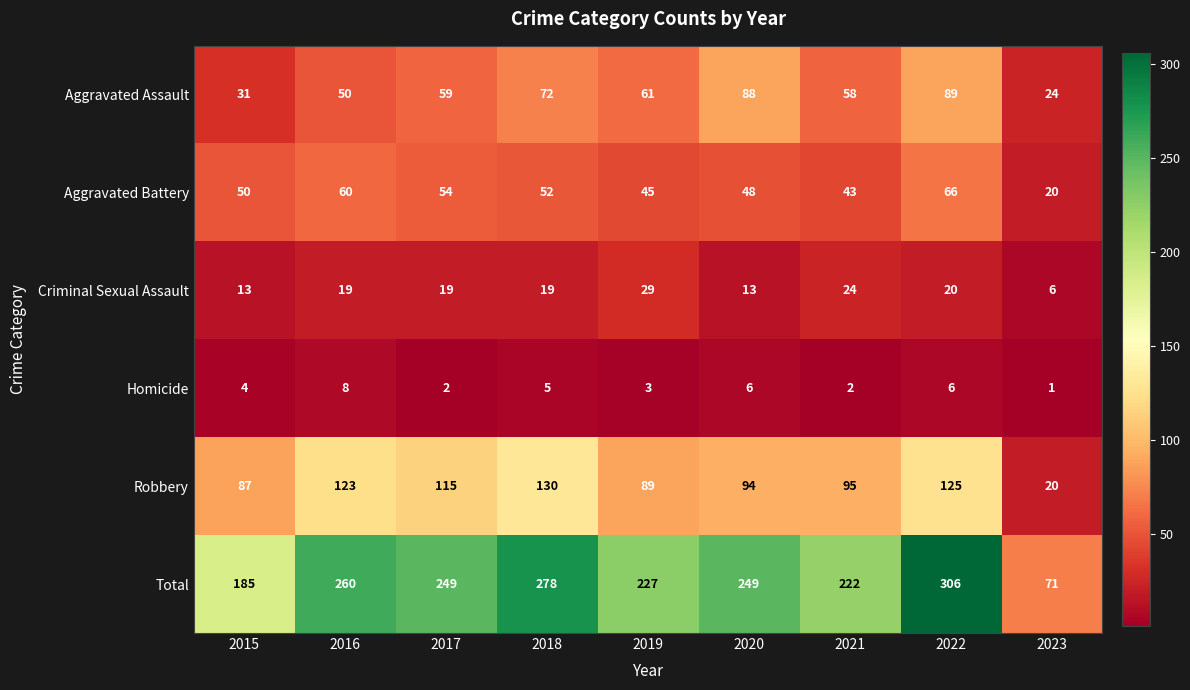

What is the total value across all series at 2023?

142